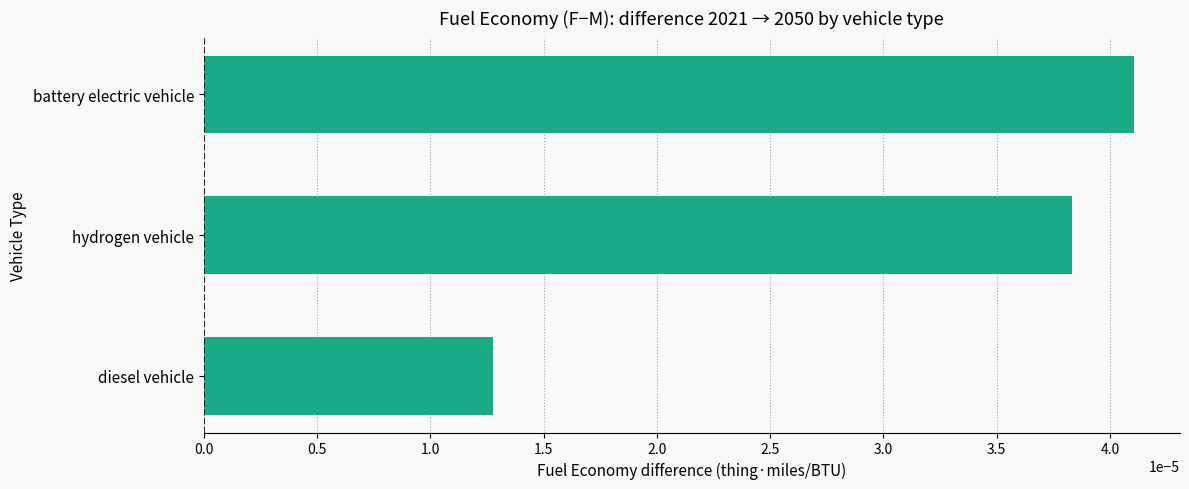

List the labels in order of value, smallest first.

diesel vehicle, hydrogen vehicle, battery electric vehicle